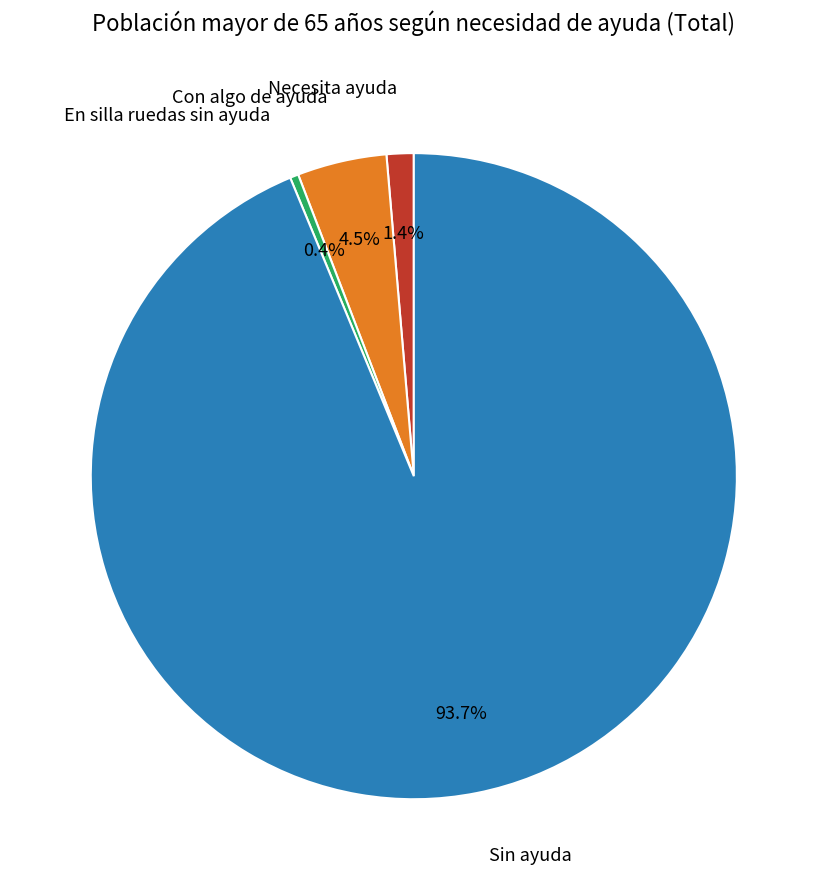

Does any single category account for the majority?

Yes